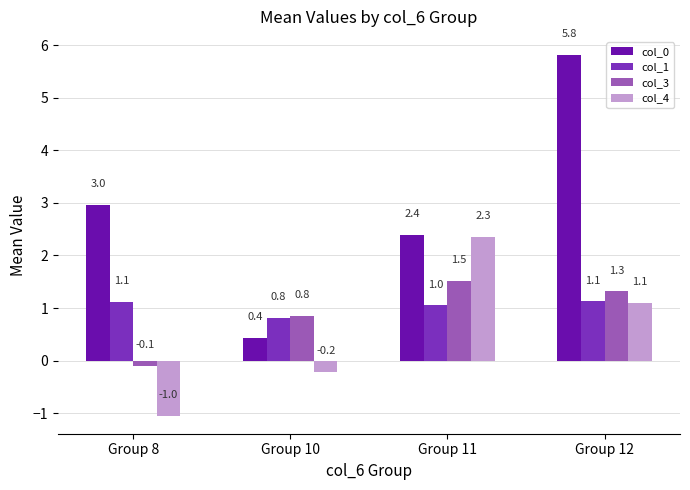

Rank the series by their maximum value, from lowest to highest.

col_1, col_3, col_4, col_0